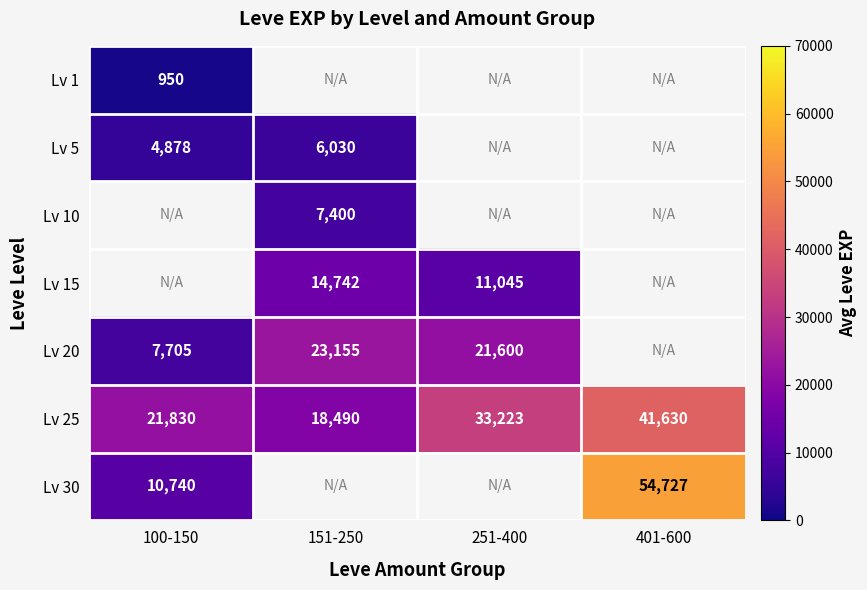

List the labels in order of Lv 25 value, smallest first.

151-250, 100-150, 251-400, 401-600